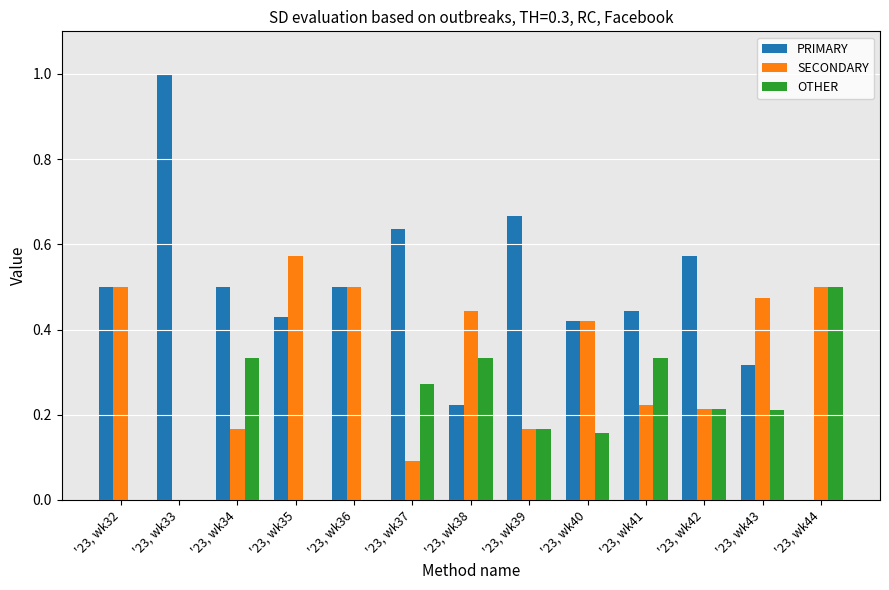

Does the chart contain stacked bars?

No